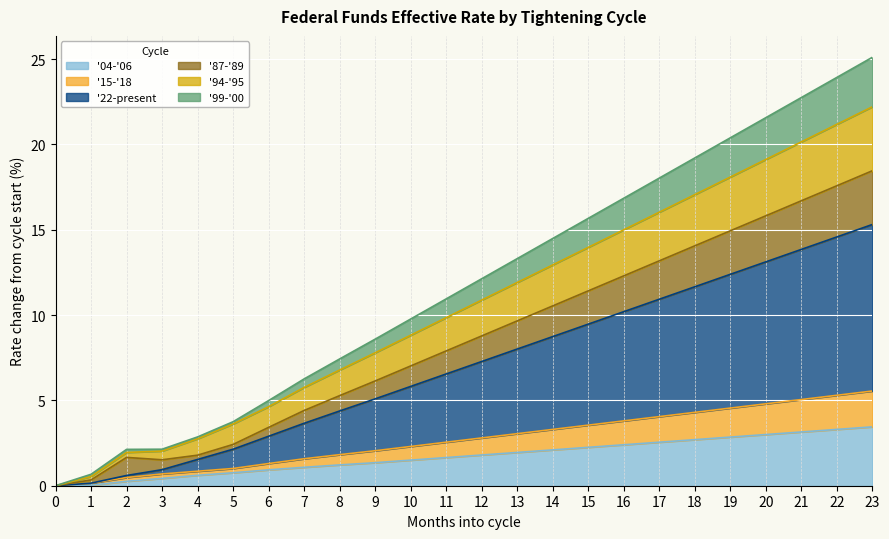

What are all the series names shown in the legend?

'04-'06, '15-'18, '22-present, '87-'89, '94-'95, '99-'00